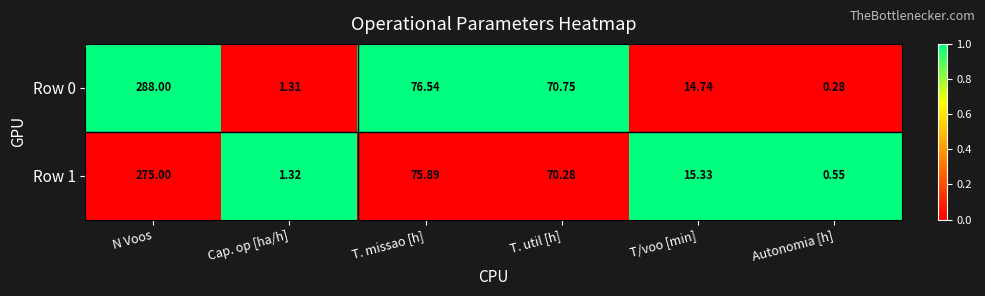

At which category is the sum across all series the highest?

N Voos